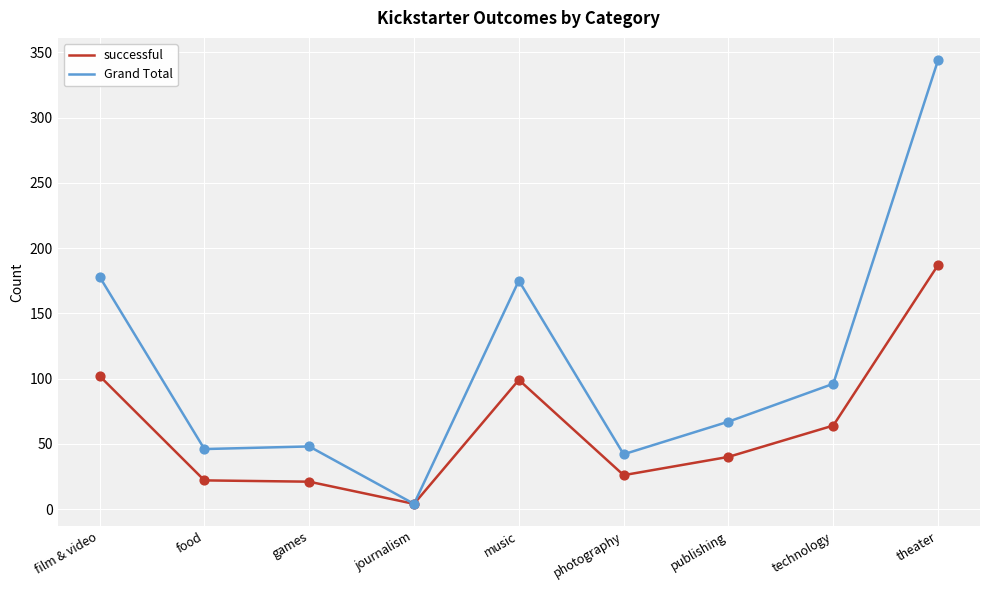

Which series has the largest total across all categories?

Grand Total